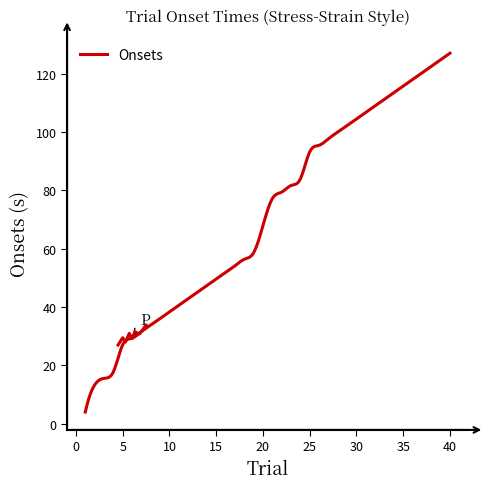

Is it true that the value at 30 is 69.2?

False